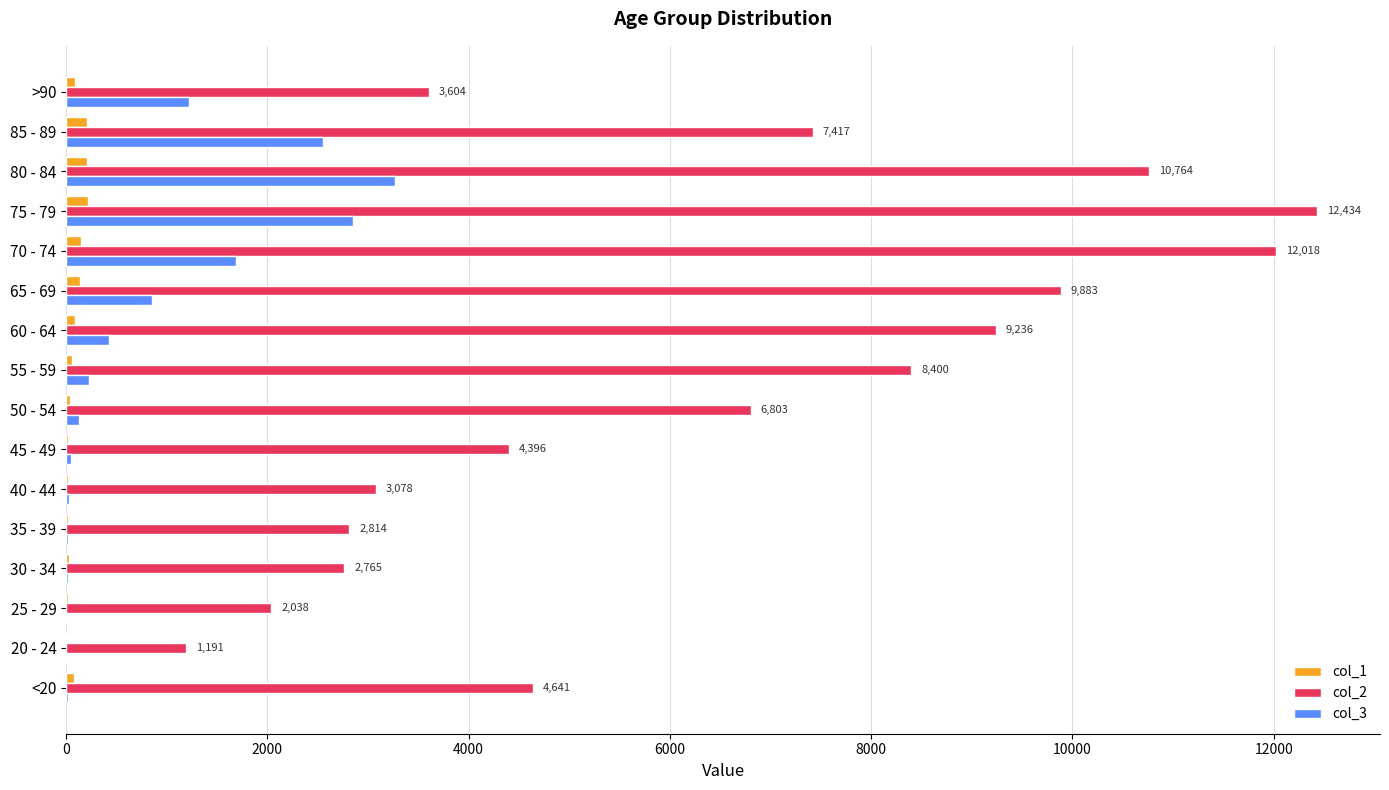

What is the sum of all col_1 values?

1383